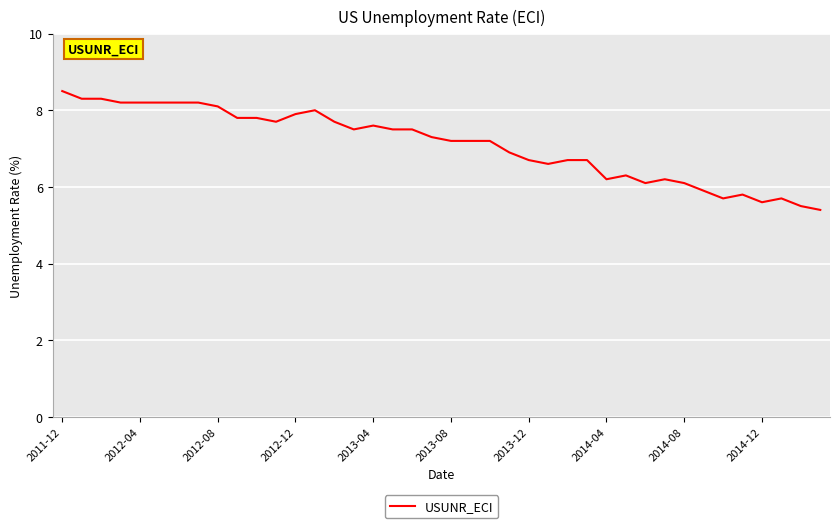

What is the difference between the maximum and minimum values?

3.1